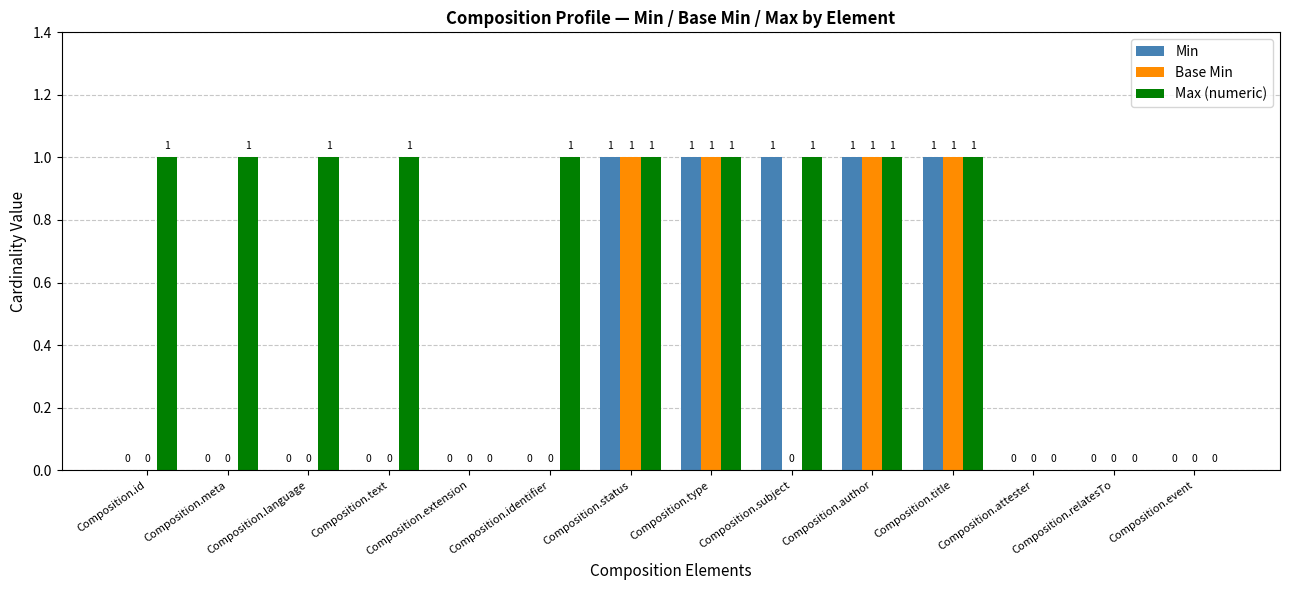

Is it true that Base Min equals 0 at Composition.attester?

True